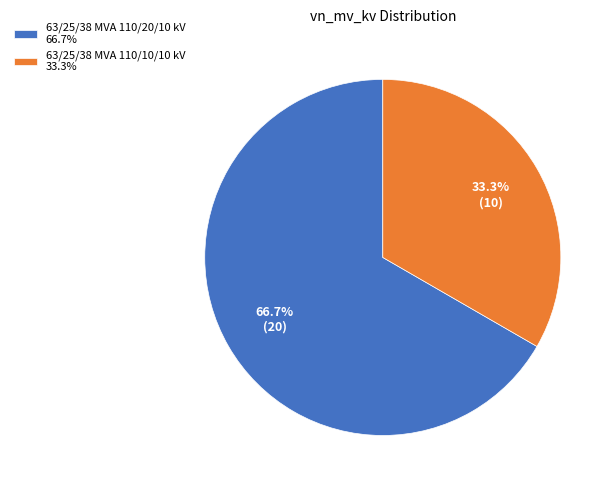

Is it true that 63/25/38 MVA 110/10/10 kV is 33% of the pie?

True